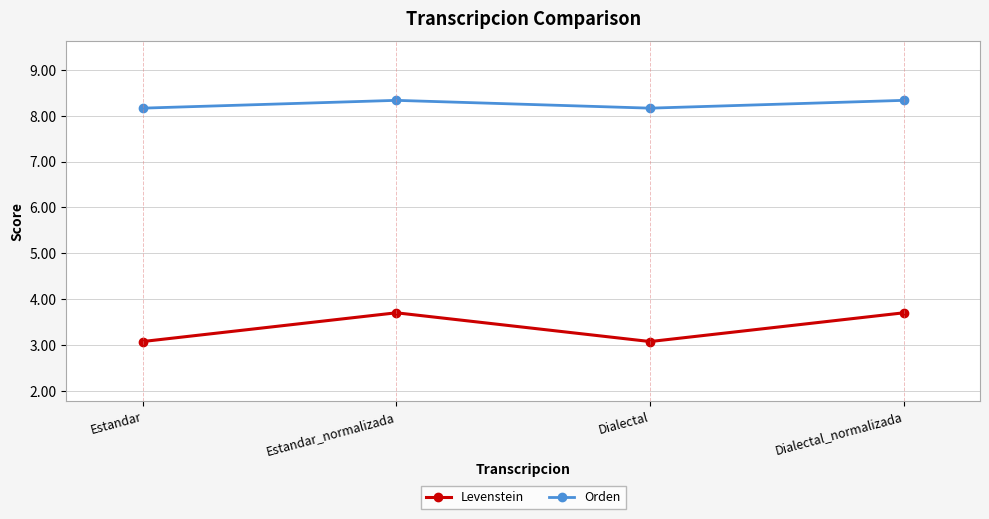

What is the difference between the Levenstein values at Estandar_normalizada and Dialectal?

0.6